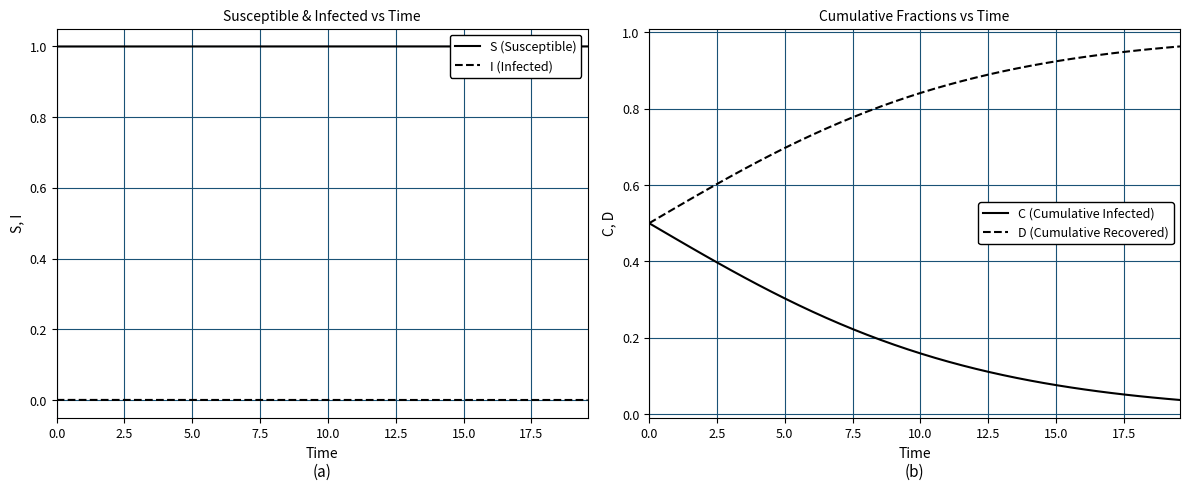

What is the highest value of the S (Susceptible) series?

1.0